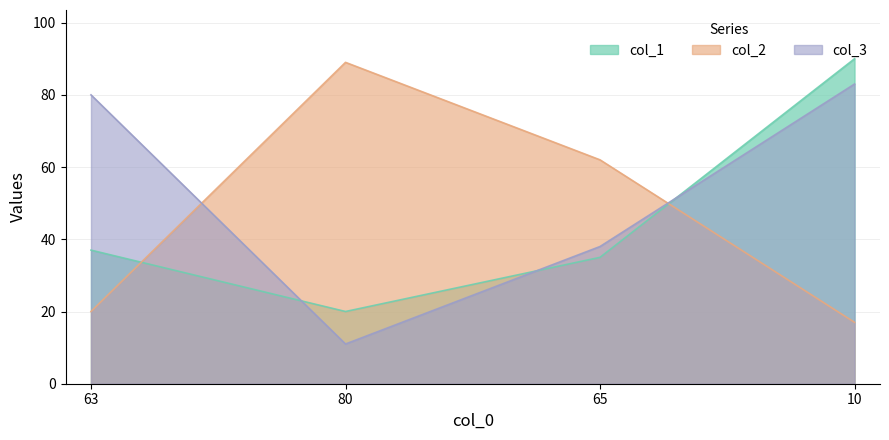

Reading left to right, extract all data points from this chart.

col_1: 63=37	80=20	65=35	10=90
col_2: 63=20	80=89	65=62	10=17
col_3: 63=80	80=11	65=38	10=83